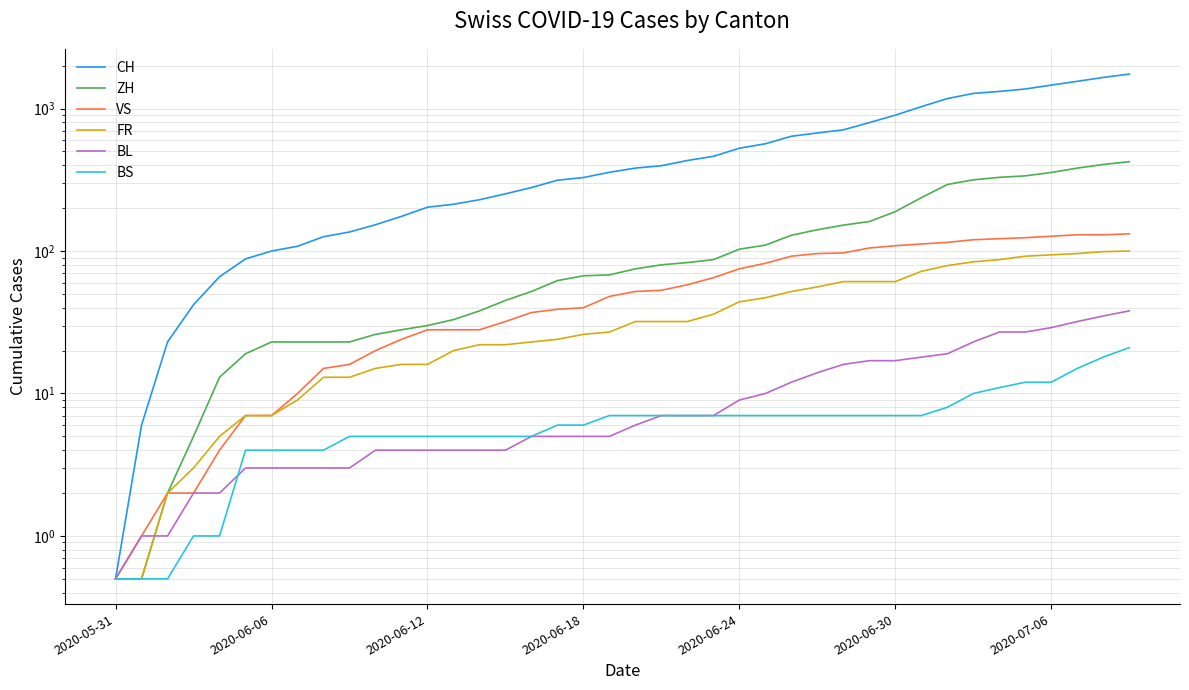

What value does the BS series have at 29?

7.0